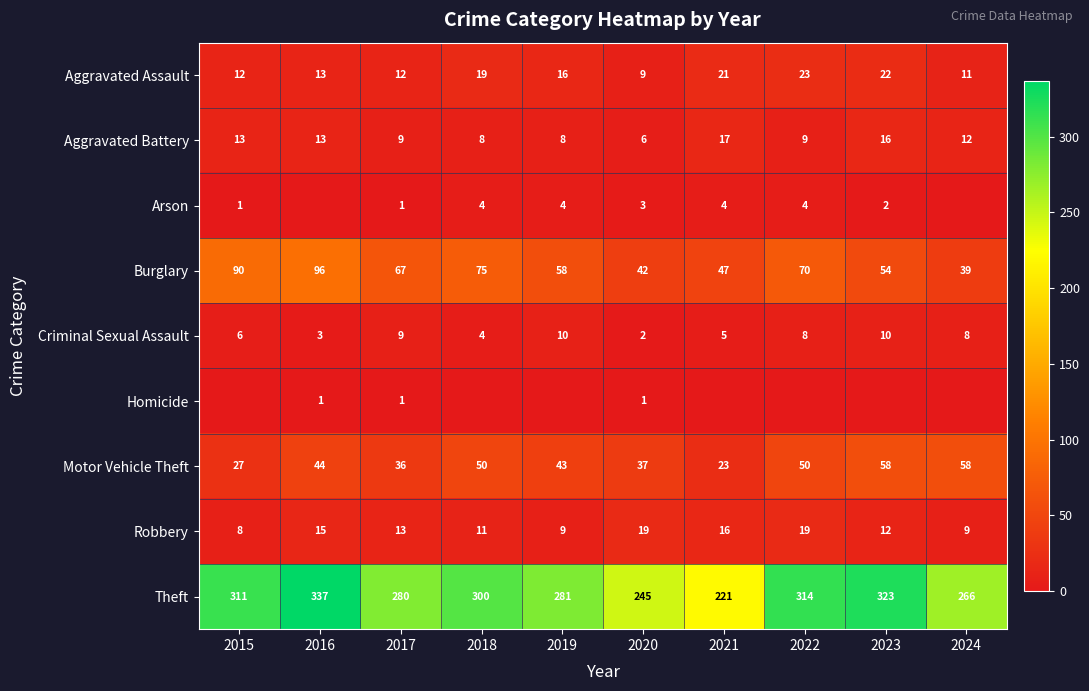

What is the sum of all Motor Vehicle Theft values?

426